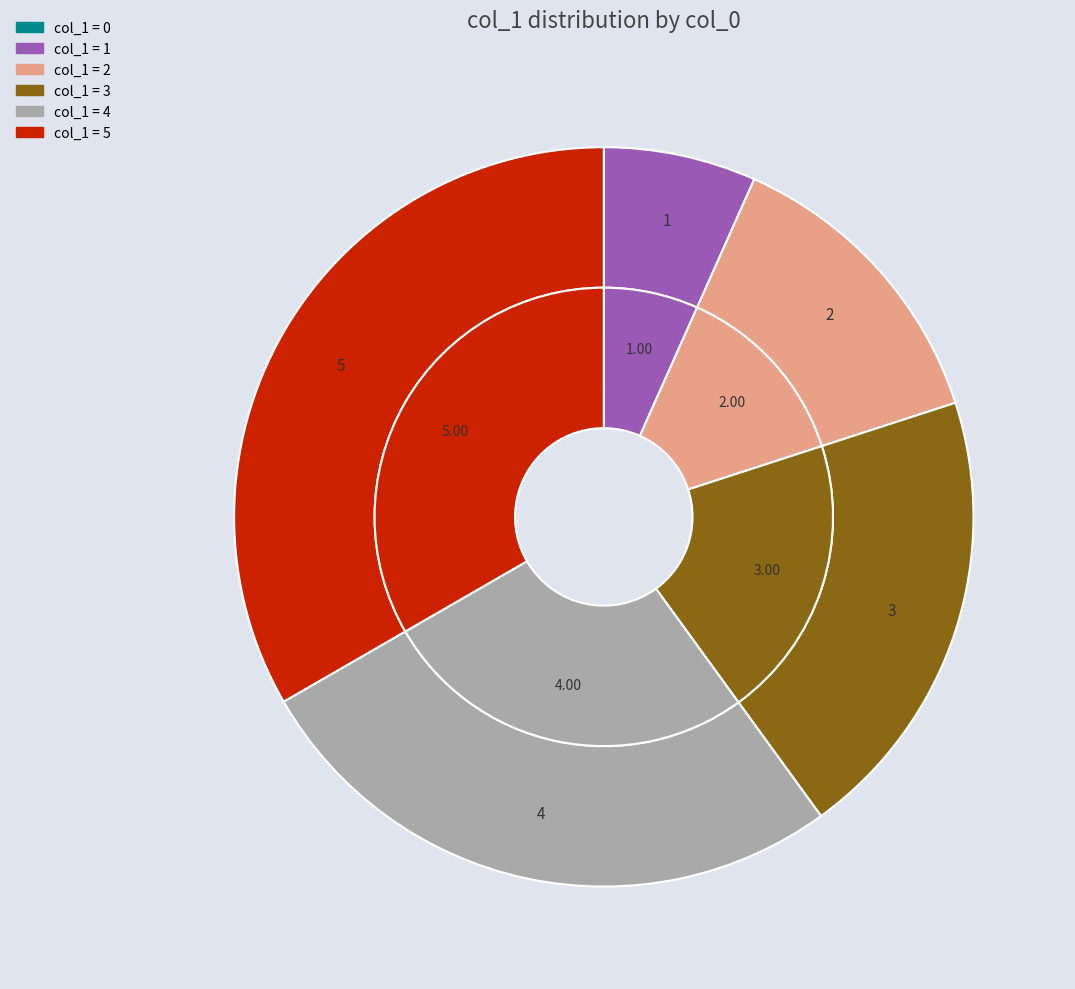

What is the total percentage of 5 and 2?

46.7%